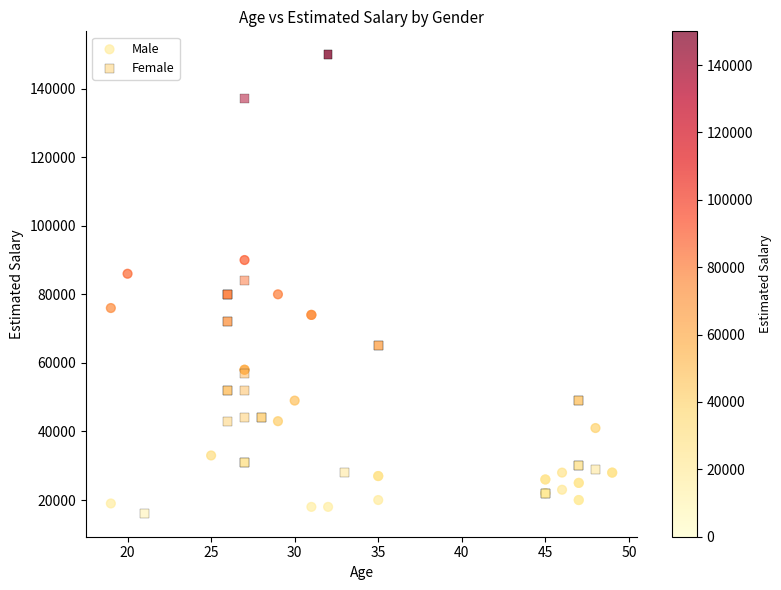

Which series reaches the maximum Y coordinate?

Female